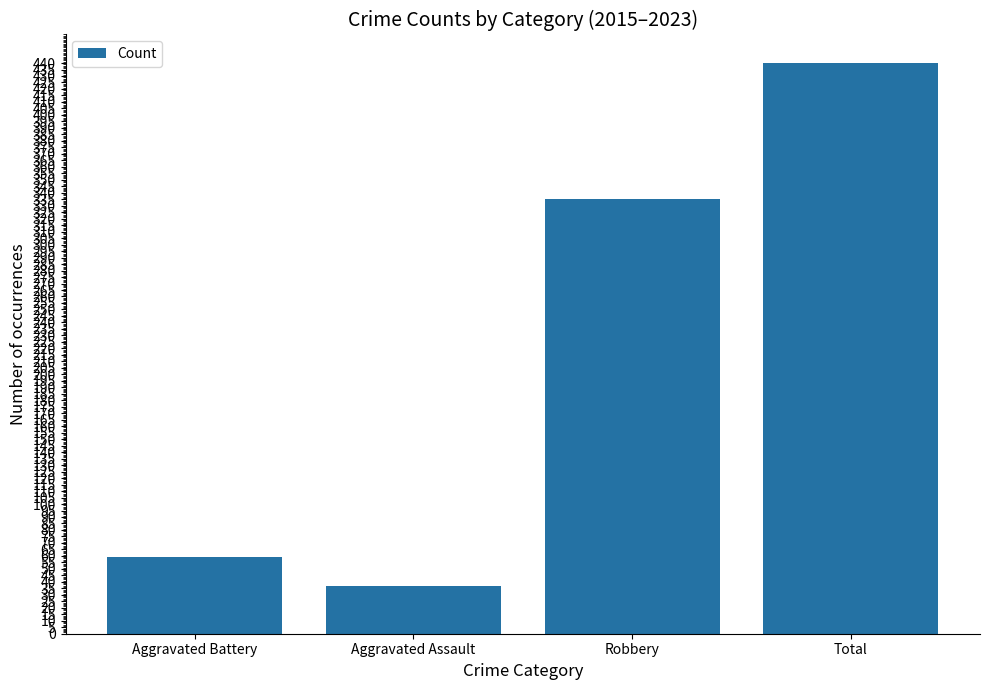

True or false: the data shows 37 at Aggravated Assault.

True